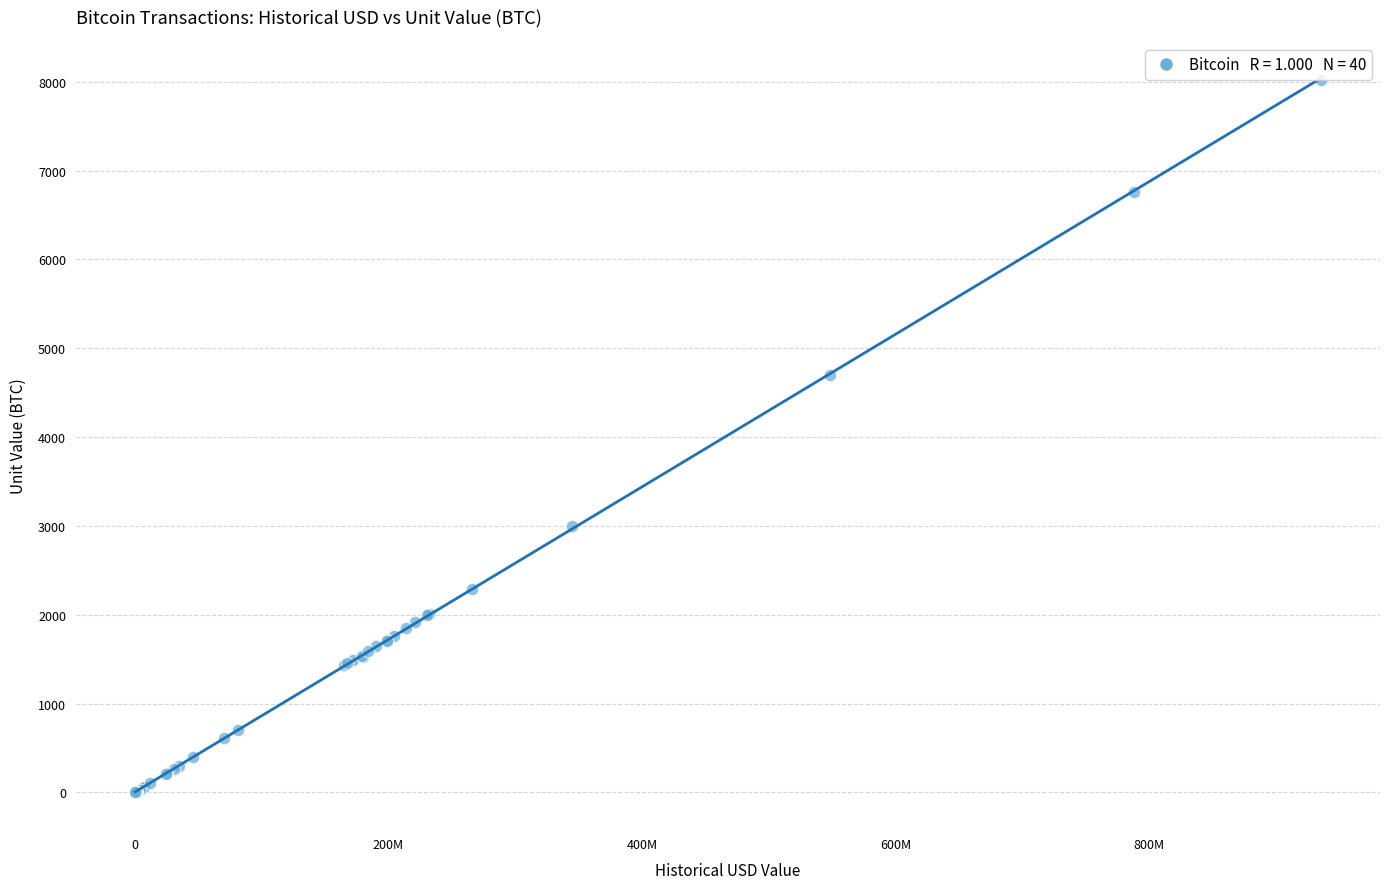

What Y value in the scatter plot is closest to 4011?

4700.0